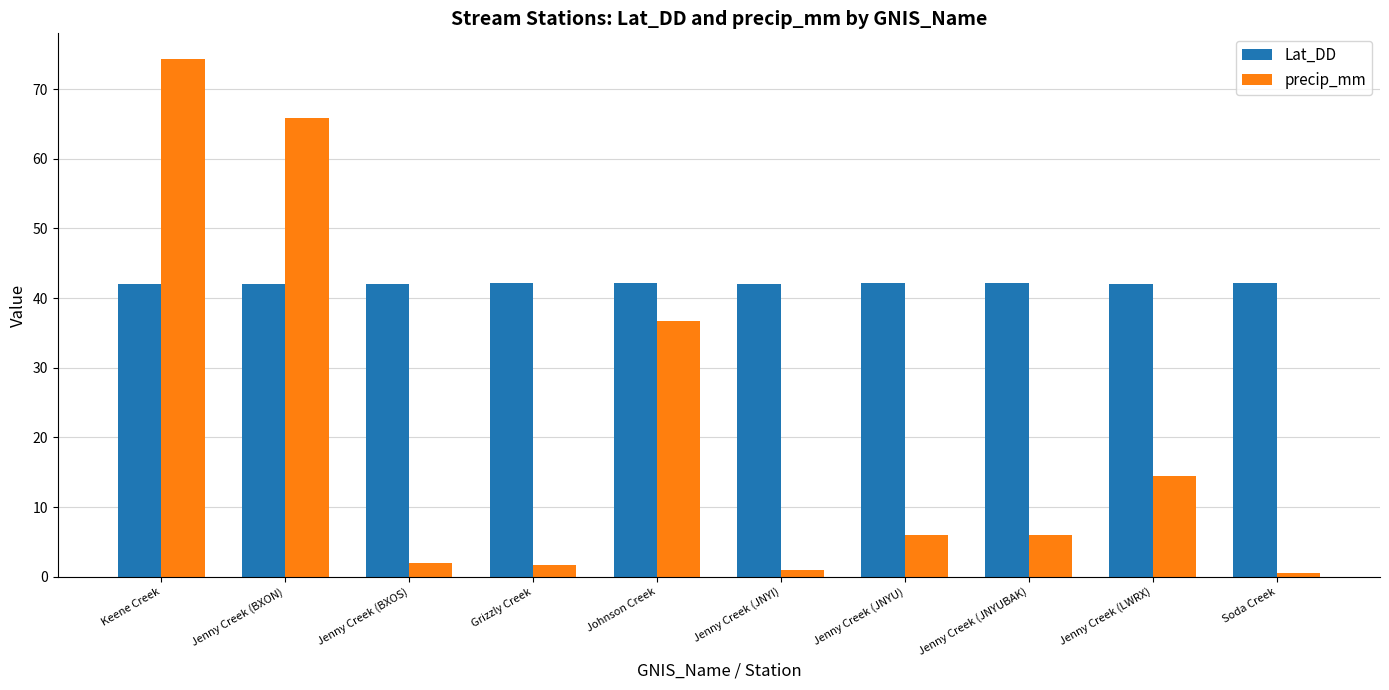

What is the difference between the precip_mm values at Grizzly Creek and Keene Creek?

72.6